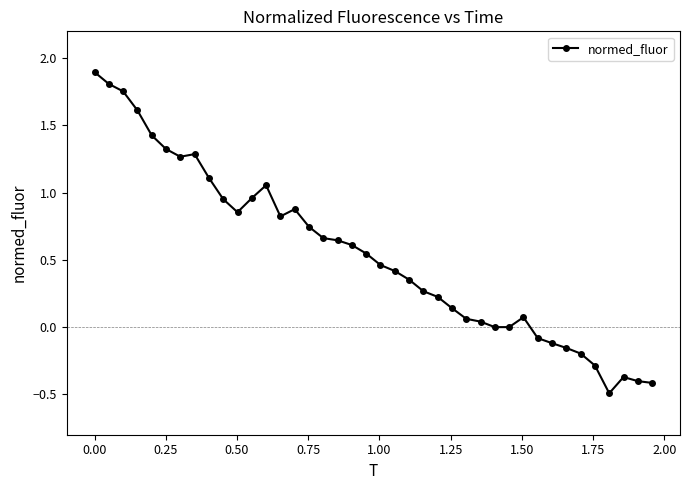

Does the chart have visible grid lines?

No